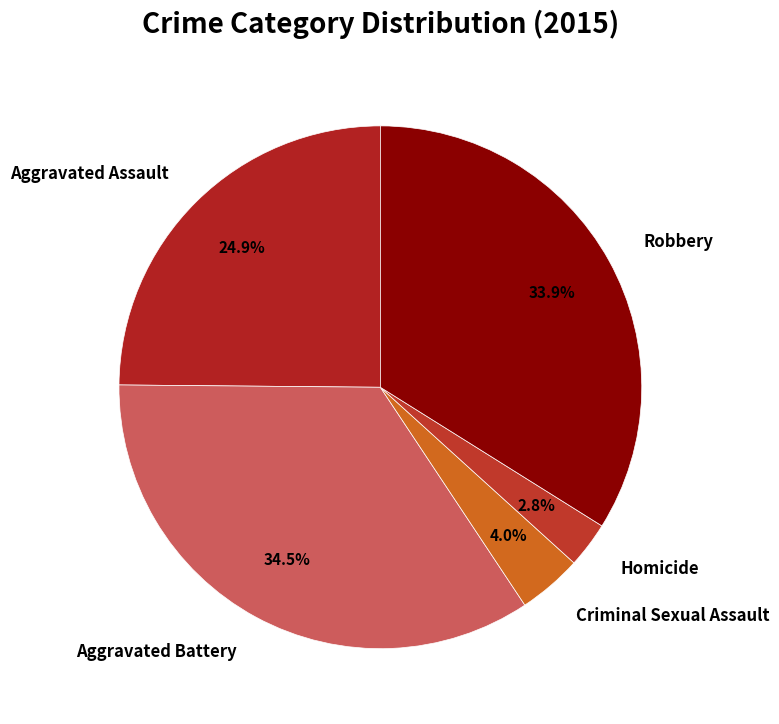

Which slice is the largest?

Aggravated Battery